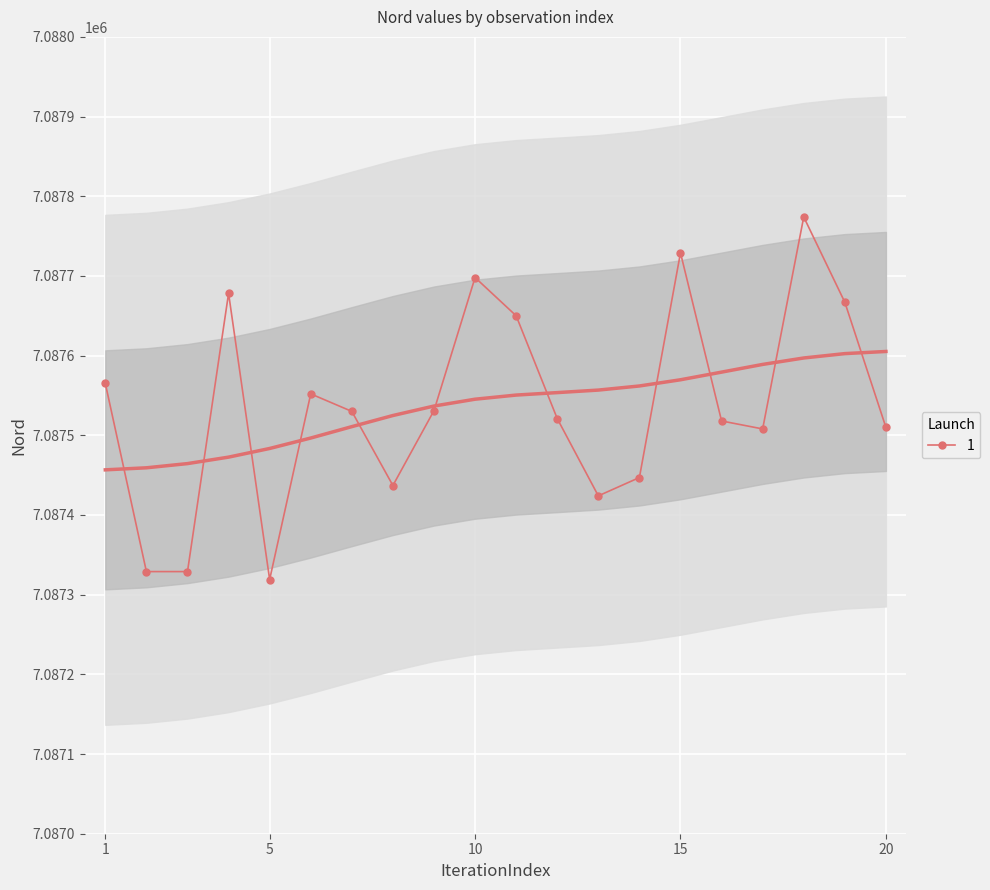

What is the lowest value of the 1 series?

7087319.0